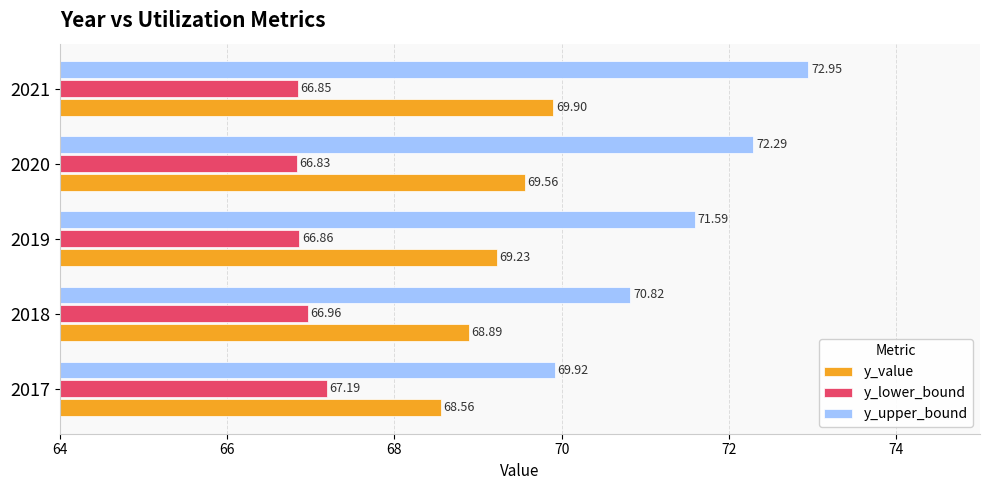

Rank the series by their maximum value, from highest to lowest.

y_upper_bound, y_value, y_lower_bound